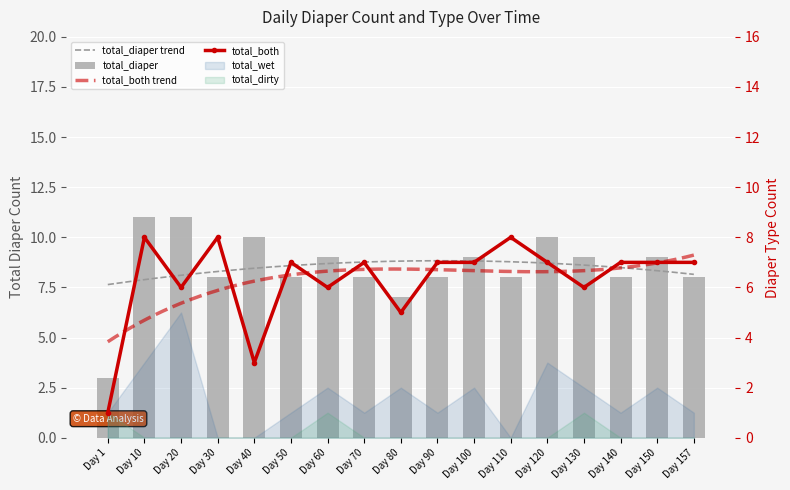

What is the total value across all series at Day 70?

15